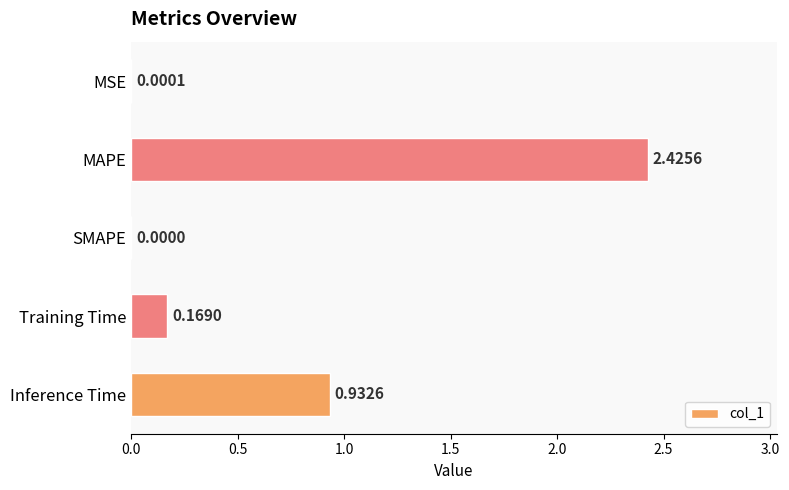

Between Inference Time and MSE, which is larger?

Inference Time